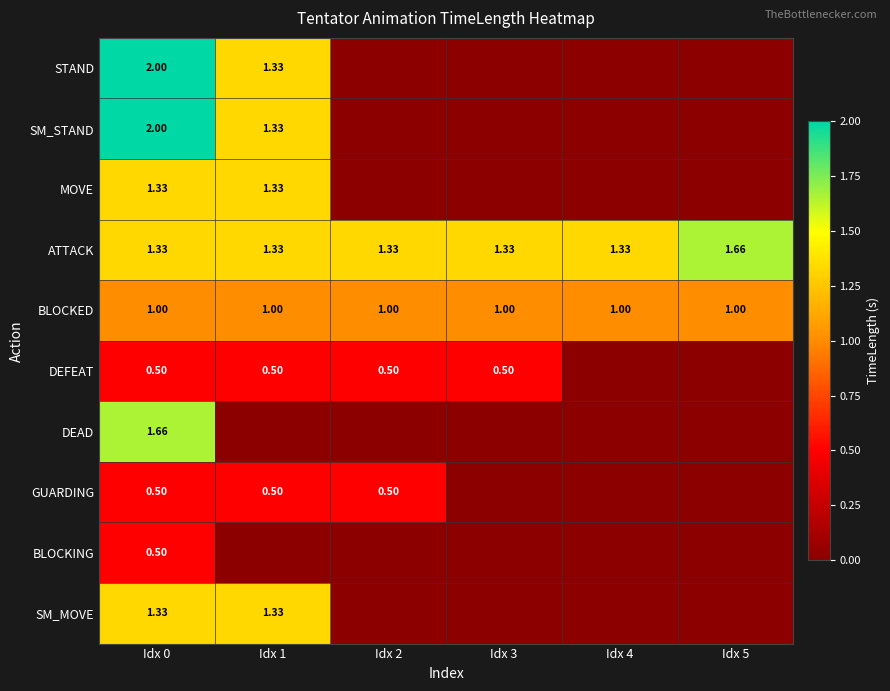

Which has a higher value, Idx 4 or Idx 0?

Idx 0